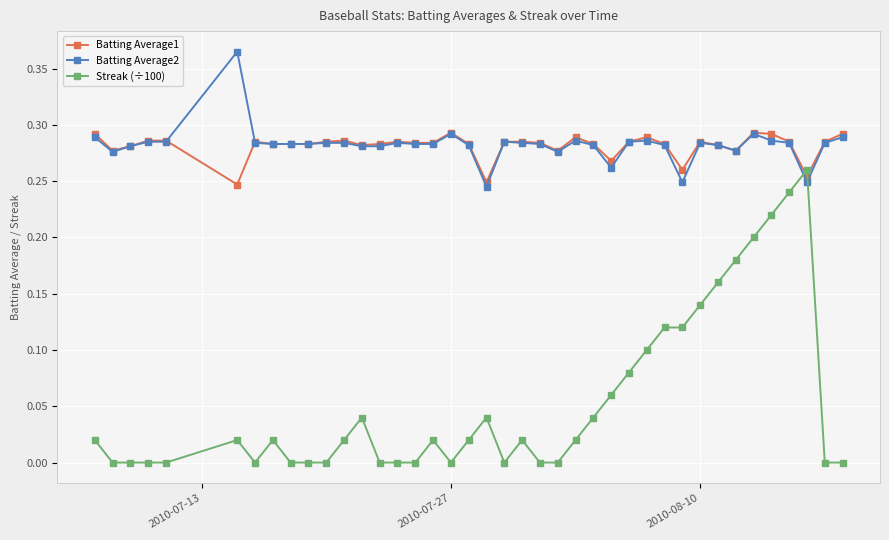

List the series in order of their peak value, highest first.

Batting Average2, Batting Average1, Streak (÷100)